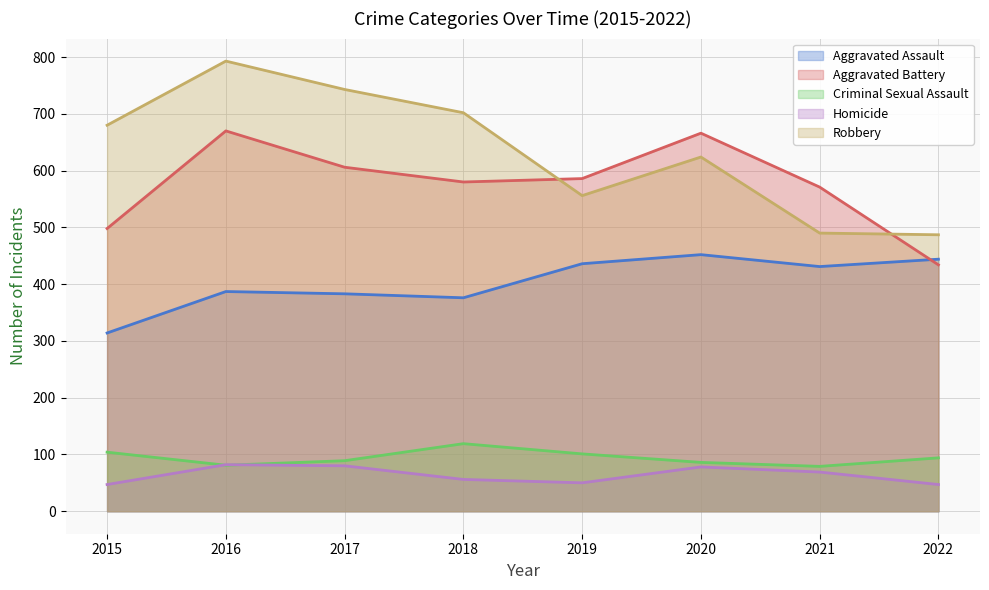

At how many categories does at least one series exceed 546?

7